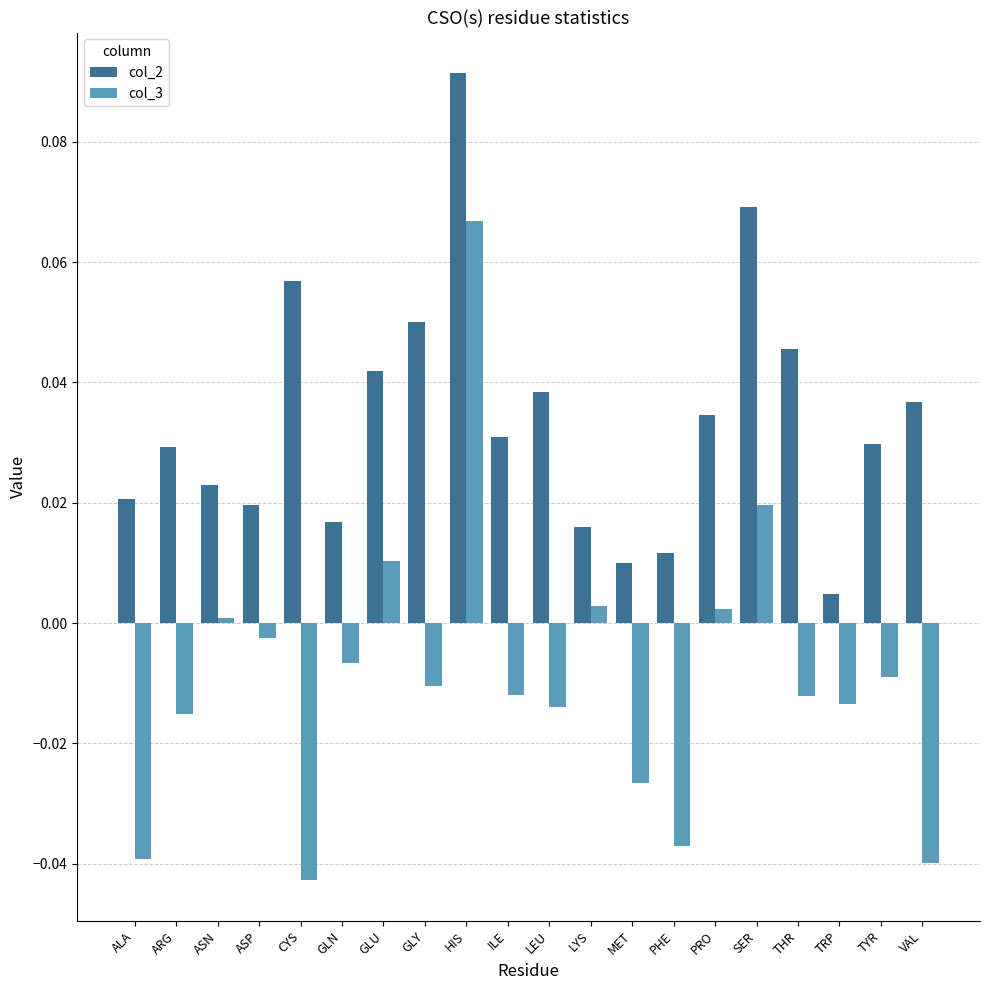

Are the bars grouped side by side (vs. stacked)?

Yes